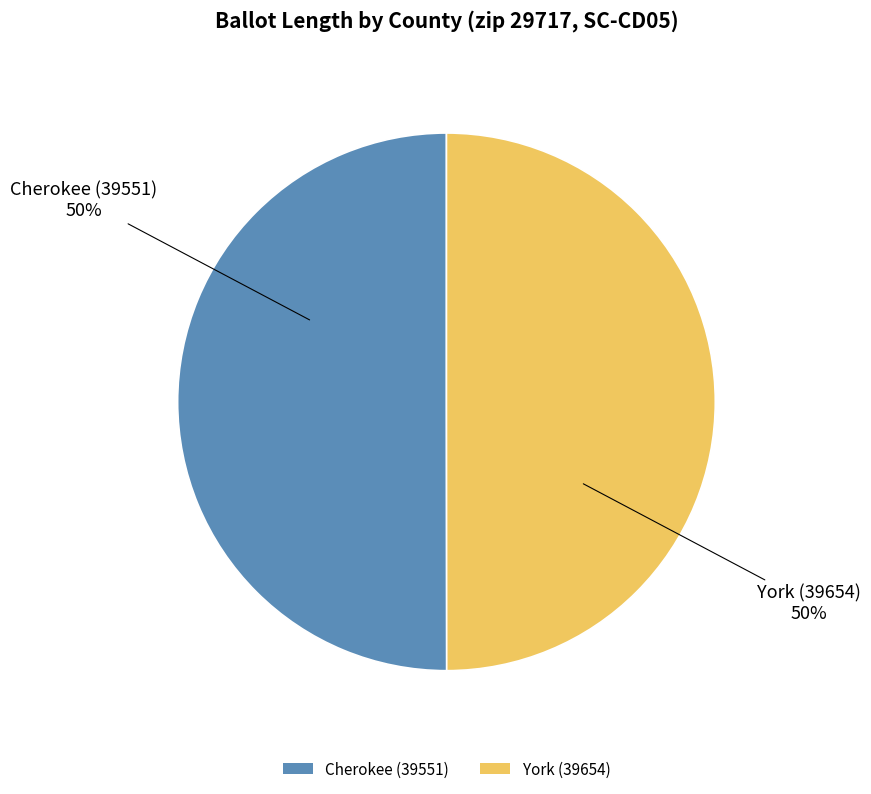

Approximately how many times larger is the value at York (39654) compared to Cherokee (39551)?

1.0